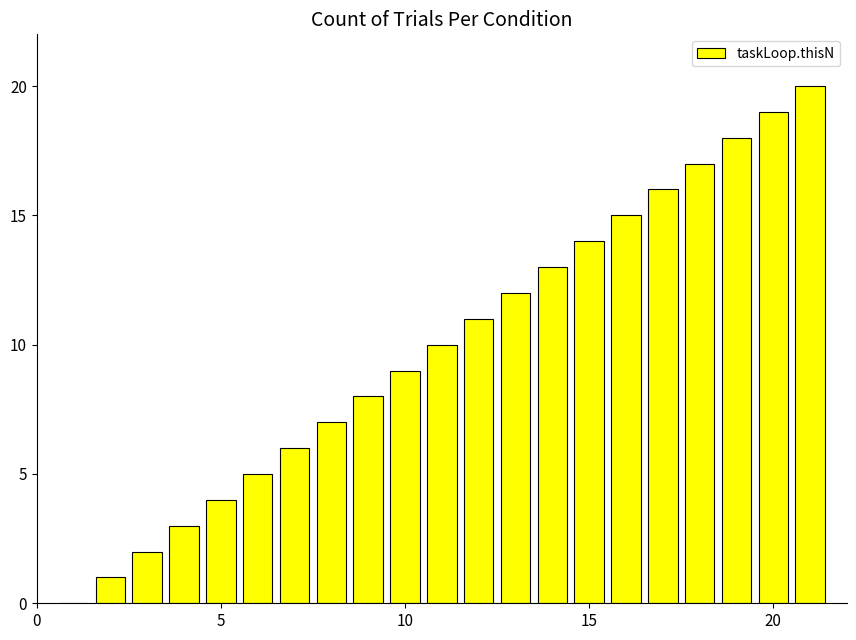

What is the greatest value displayed?

20